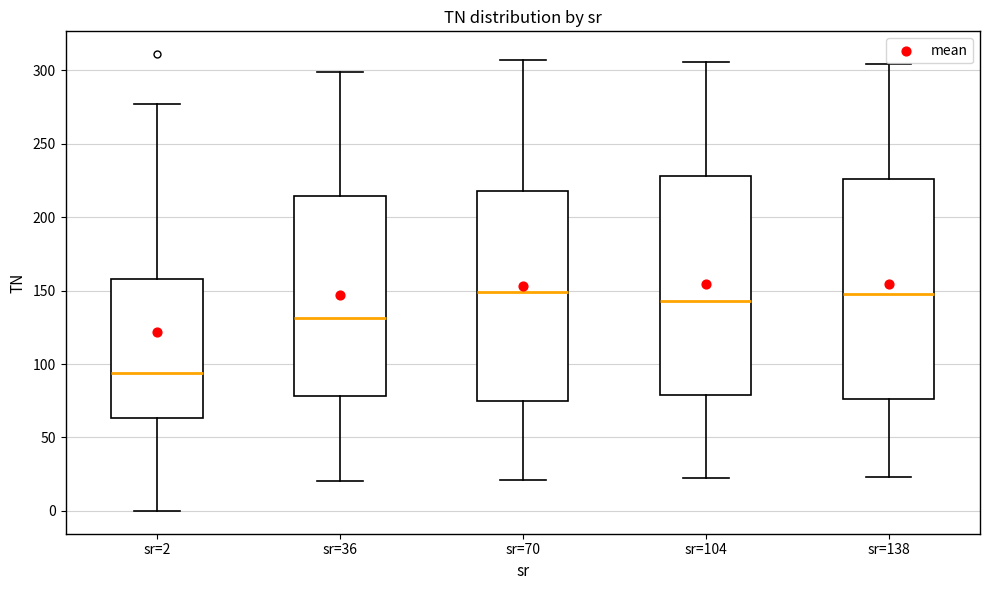

Reading left to right, read every box against the y-axis: the position of its median line, the range the box covers, and the ends of its whiskers. The values are not printed on the chart, so give them approximately, as read against the axis.

sr=2: median 95, box 65 to 160, whiskers 0 to 275
sr=36: median 130, box 80 to 215, whiskers 20 to 300
sr=70: median 150, box 75 to 220, whiskers 20 to 305
sr=104: median 145, box 80 to 230, whiskers 20 to 305
sr=138: median 150, box 75 to 225, whiskers 25 to 305